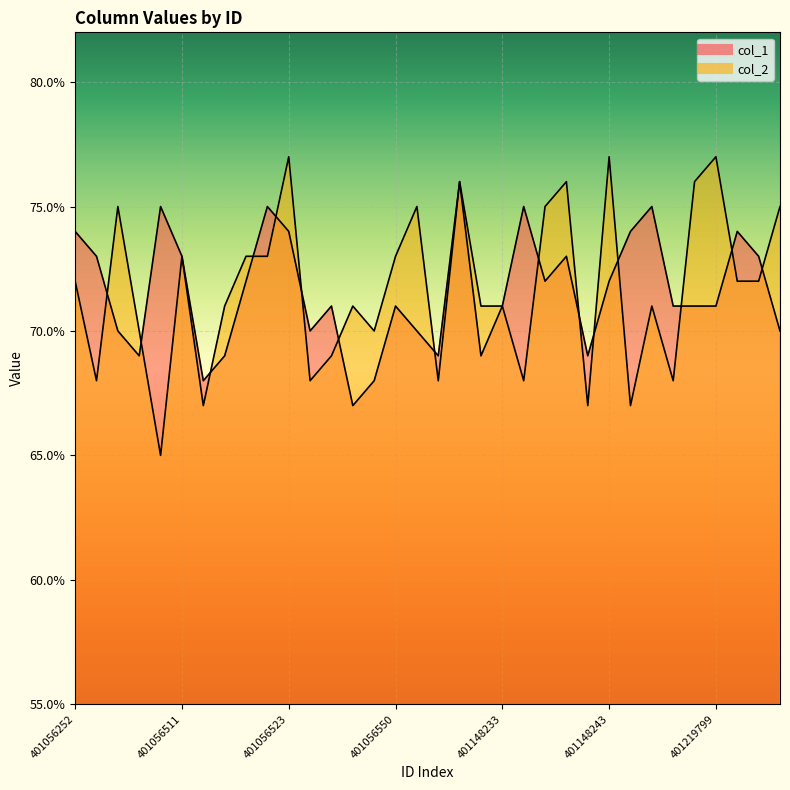

At how many categories does at least one series exceed 69?

31